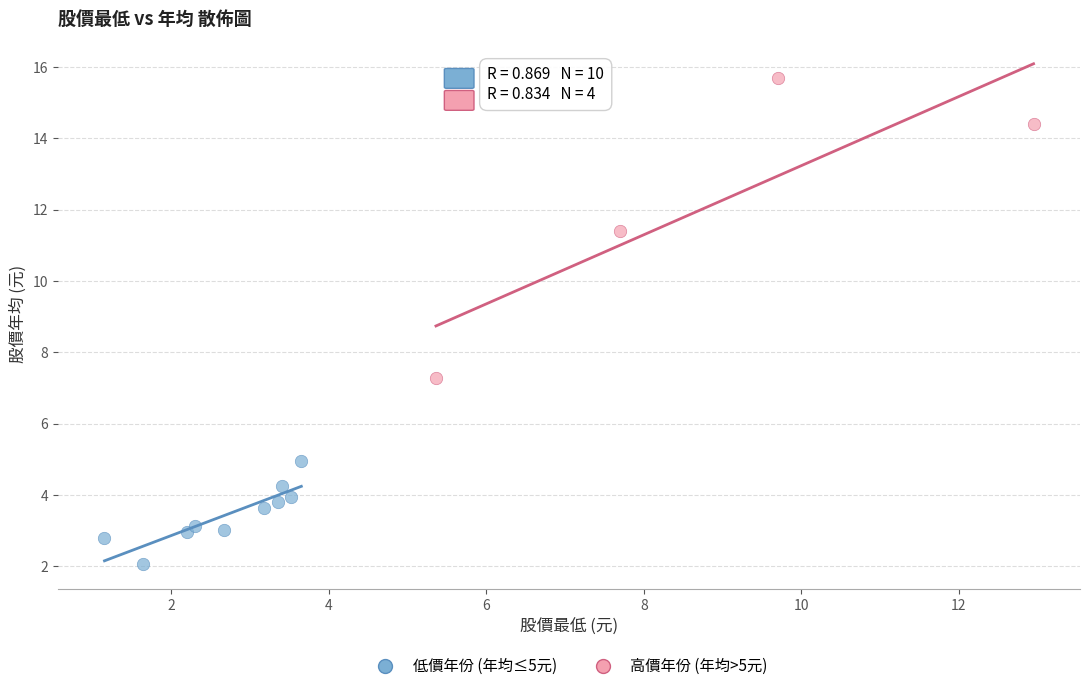

Which series reaches the maximum Y coordinate?

高價年份 (年均>5元)